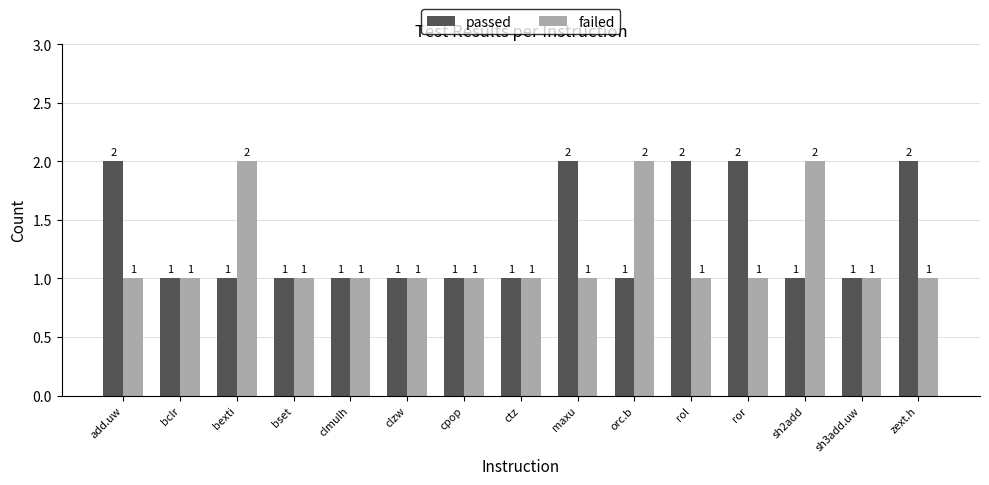

What is the smallest value displayed?

1